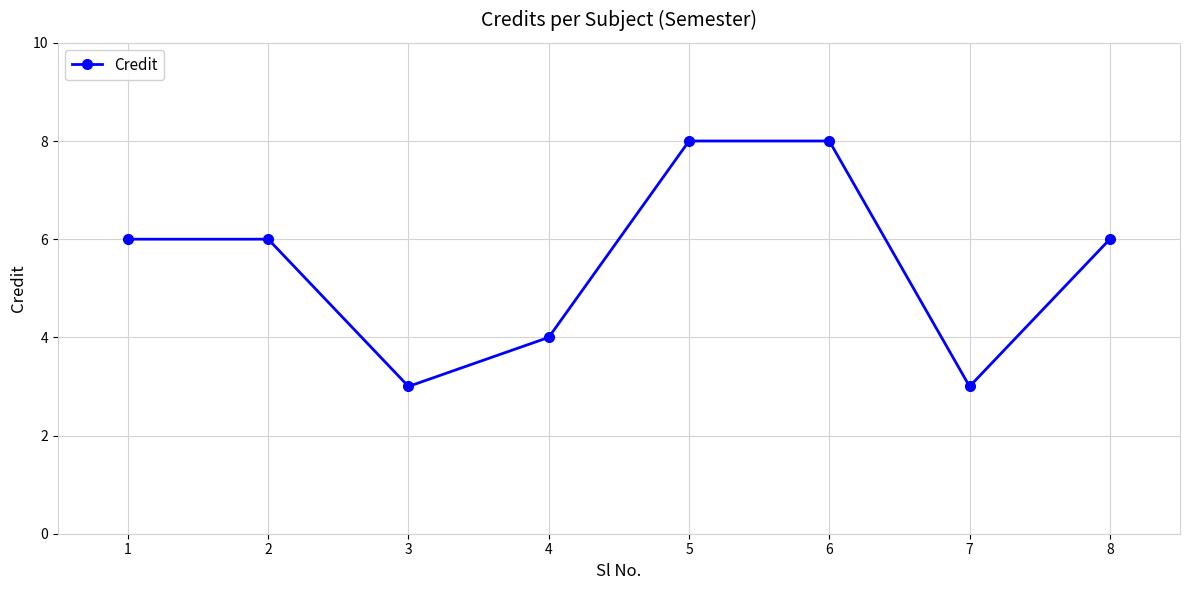

What is the ratio of the value at 1 to the value at 3?

2.0